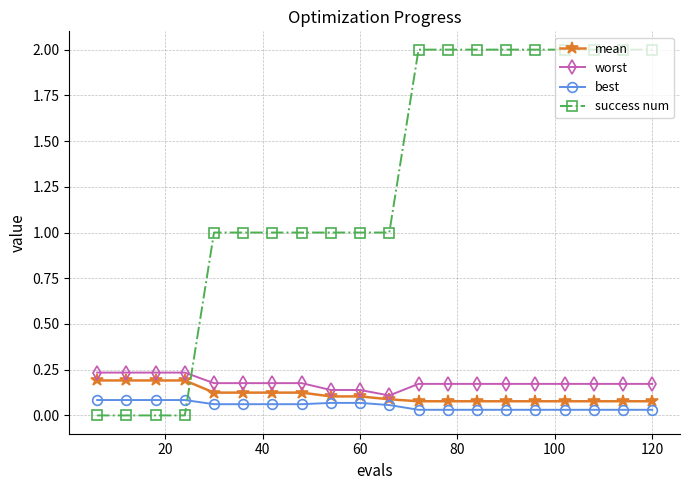

Which series has the largest range (max minus min)?

success num